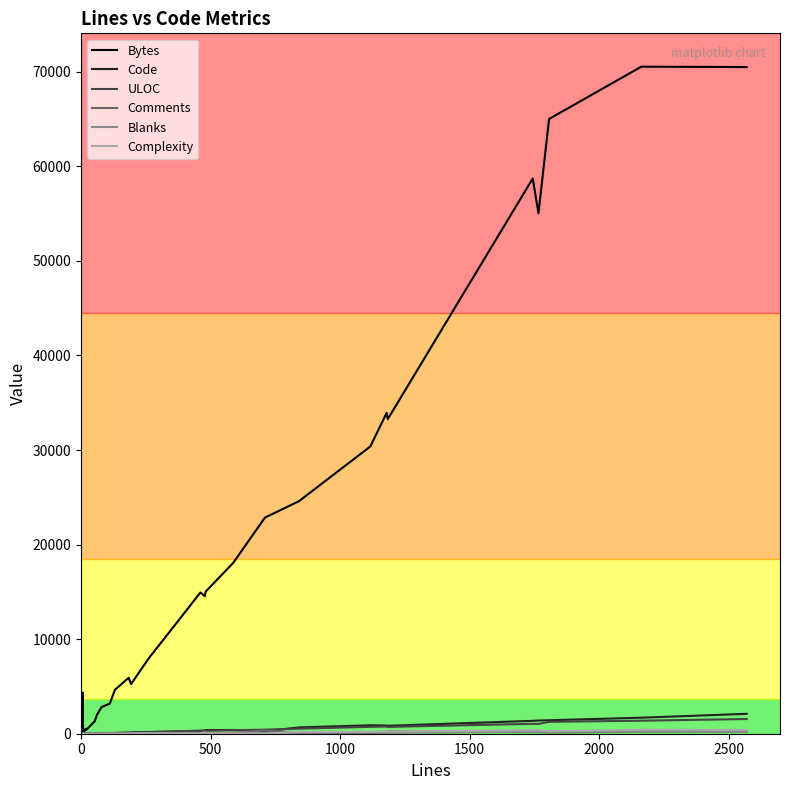

Is this an area chart (filled region under the line)?

No